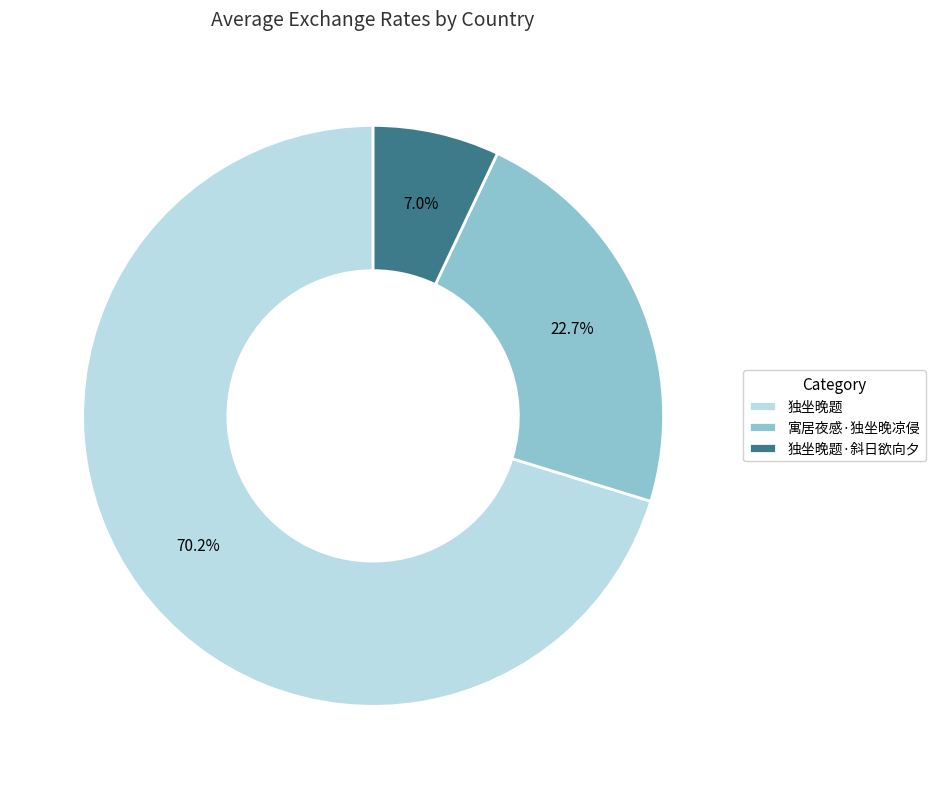

Which has a higher value, 寓居夜感·独坐晚凉侵 or 独坐晚题·斜日欲向夕?

寓居夜感·独坐晚凉侵